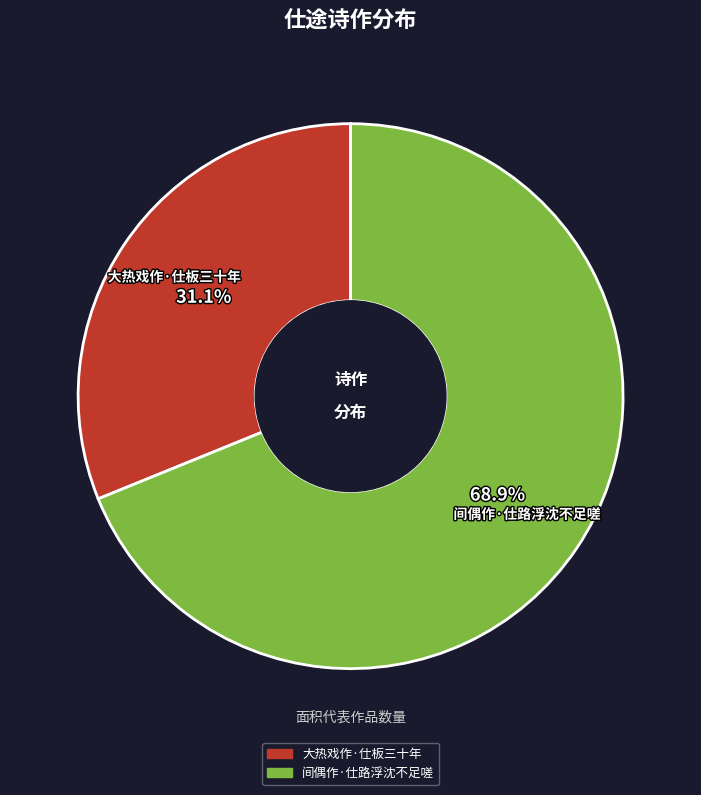

To the nearest percent, what portion does 大热戏作·仕板三十年 represent?

31%